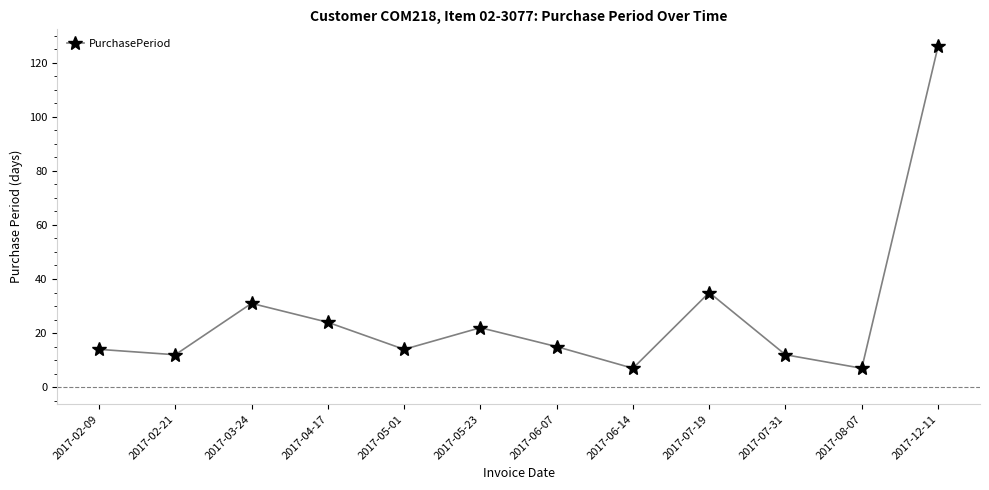

What is the smallest value displayed?

7